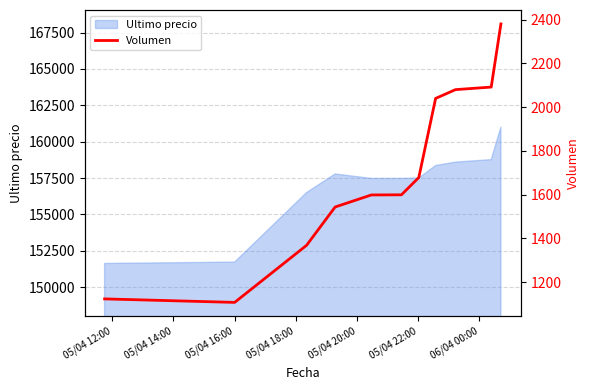

What is the minimum value for Ultimo precio?

151633